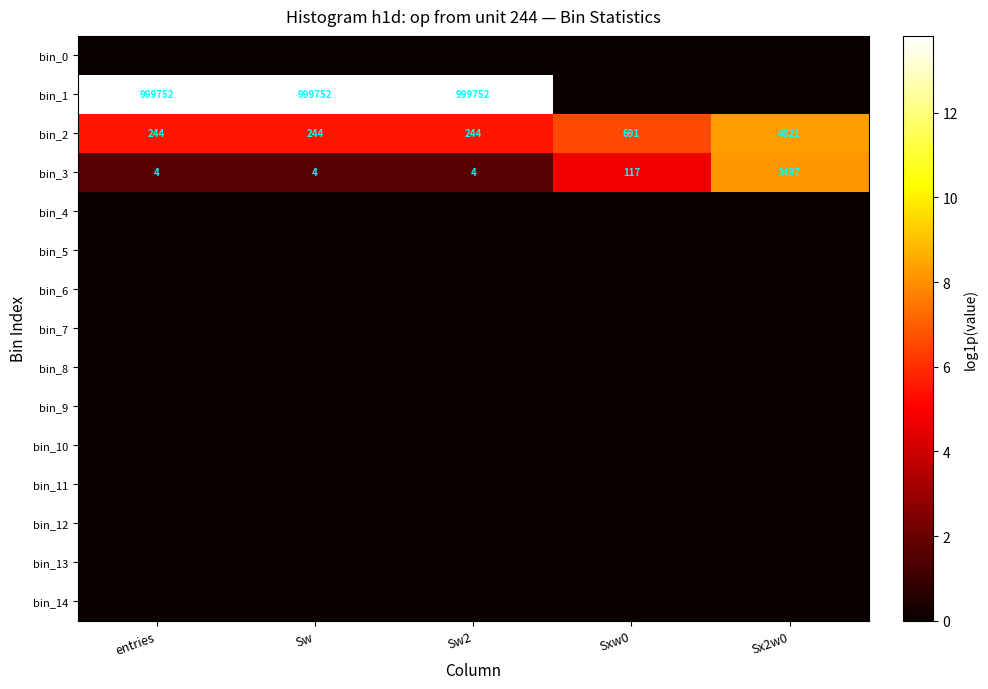

The bin_3 series shows 4 at entries. True or false?

True